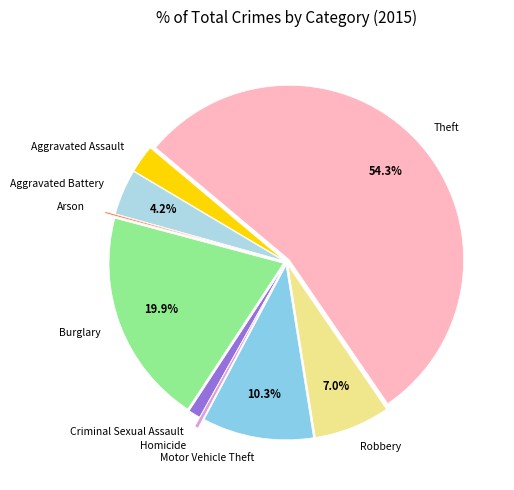

Between Aggravated Assault and Aggravated Battery, which is larger?

Aggravated Battery